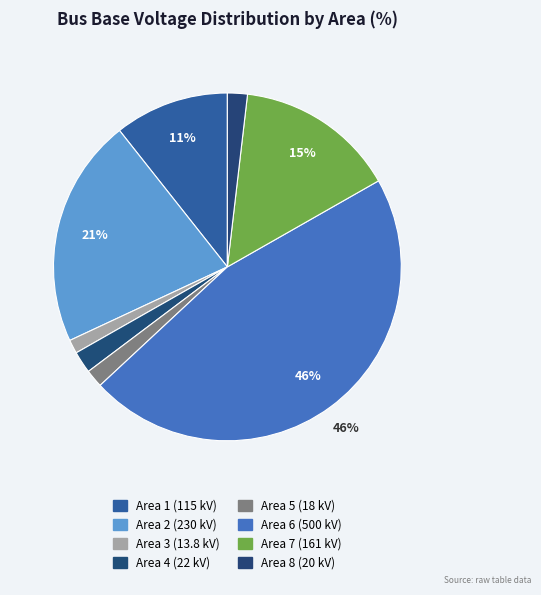

What is the smallest slice in the pie chart?

3